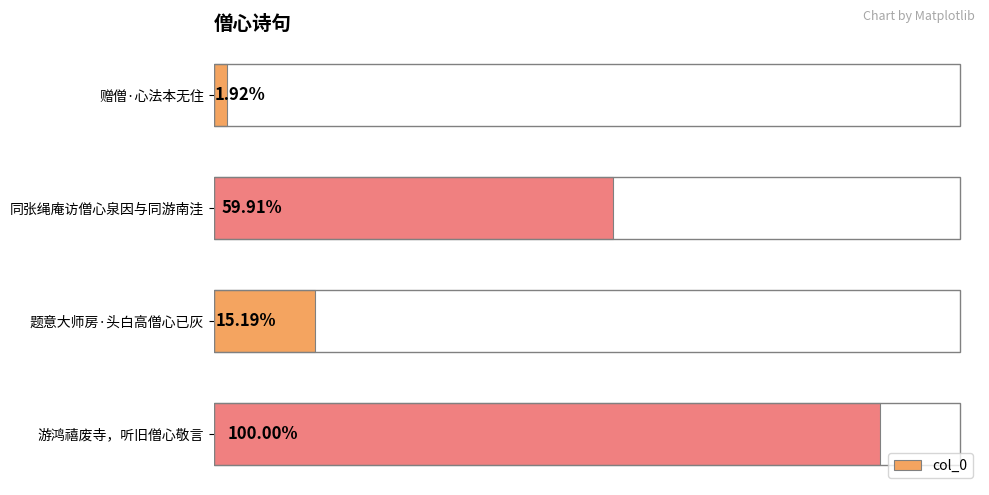

Does the chart contain any negative values?

No